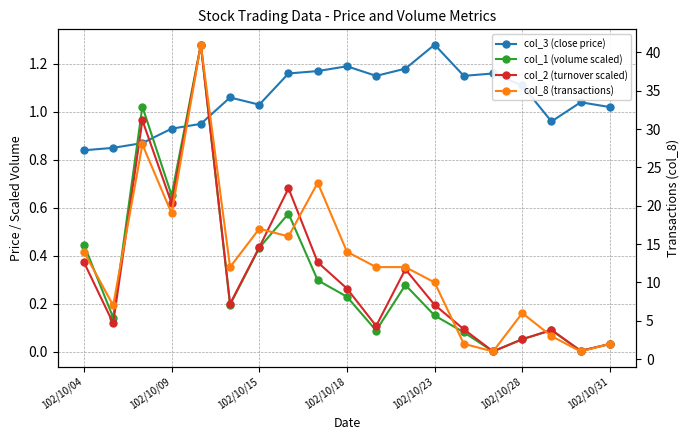

True or false: col_1 (volume scaled) and col_8 (transactions) intersect in this chart.

False